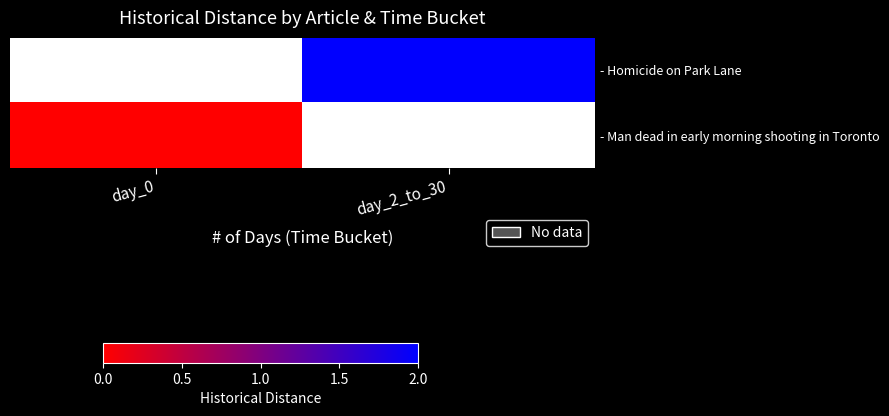

Is the value of - Man dead in early morning shooting in Toronto at day_2_to_30 greater than the value of - Homicide on Park Lane at day_0?

No